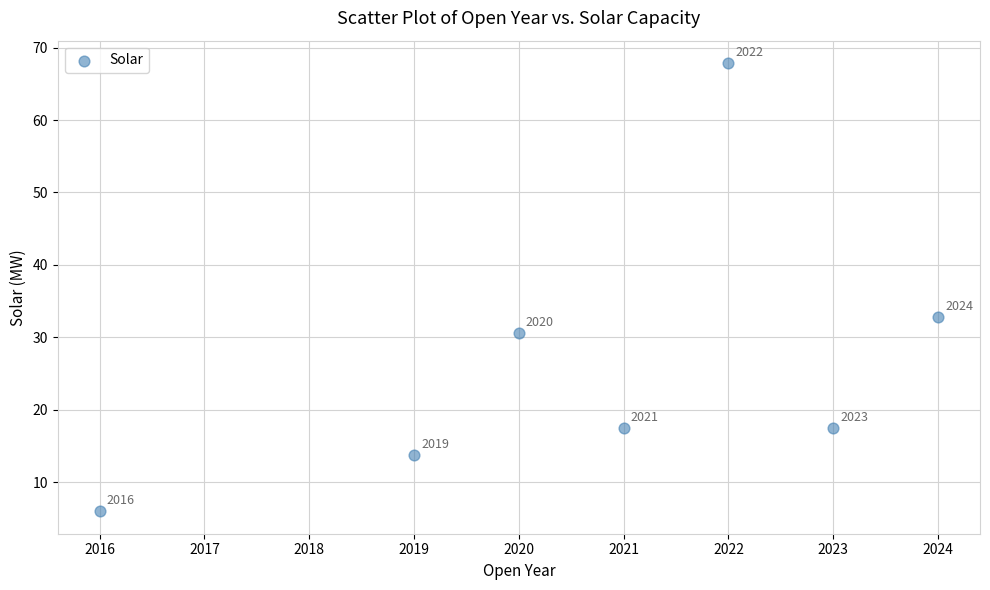

What is the average Y value?

26.6